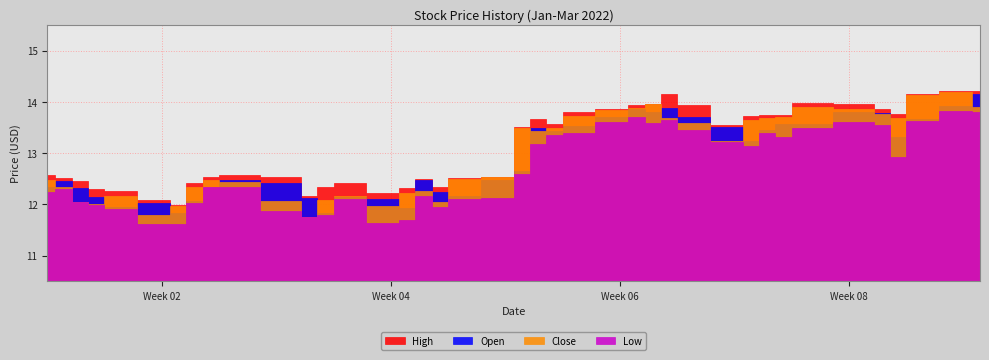

What is the difference between the highest and lowest values at 34?

0.3